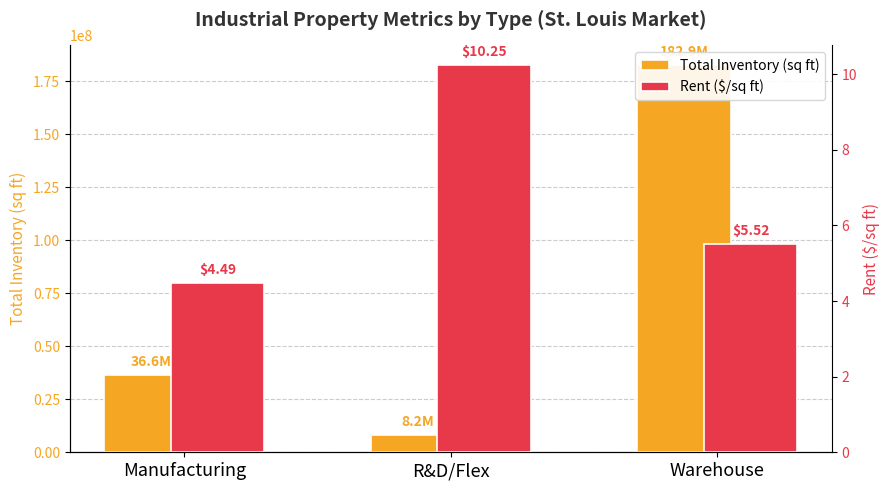

What is the value of the Rent ($/sq ft) bar at the 3rd from the left?

5.5